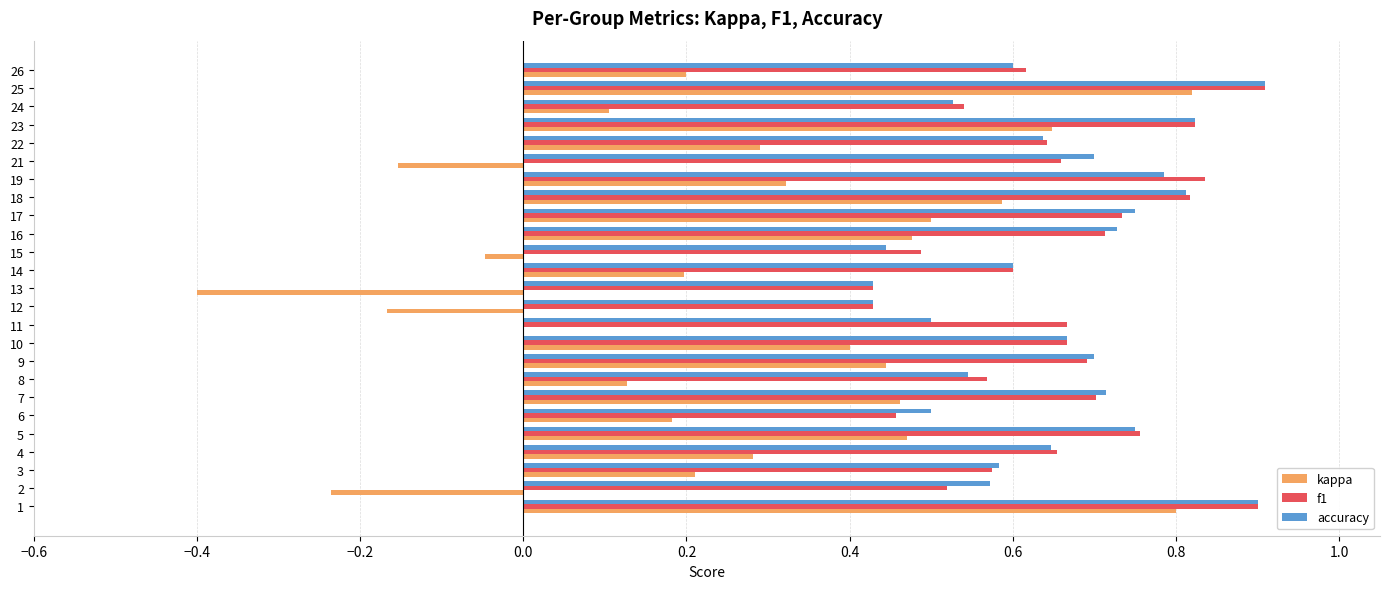

What is the total value across all series at 1?

2.6